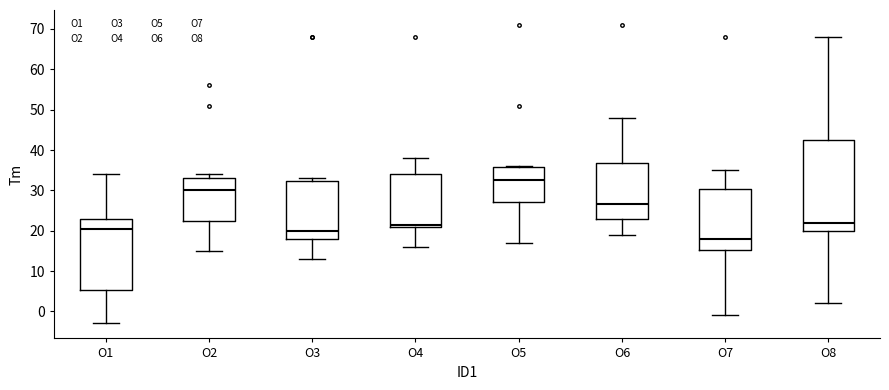

Reading left to right, read every box against the y-axis: the position of its median line, the range the box covers, and the ends of its whiskers. The values are not printed on the chart, so give them approximately, as read against the axis.

O1: median 21, box 5 to 23, whiskers -3 to 34
O2: median 30, box 23 to 33, whiskers 15 to 34
O3: median 20, box 18 to 32, whiskers 13 to 33
O4: median 22, box 21 to 34, whiskers 16 to 38
O5: median 33, box 27 to 36, whiskers 17 to 36
O6: median 27, box 23 to 37, whiskers 19 to 48
O7: median 18, box 15 to 30, whiskers -1 to 35
O8: median 22, box 20 to 43, whiskers 2 to 68